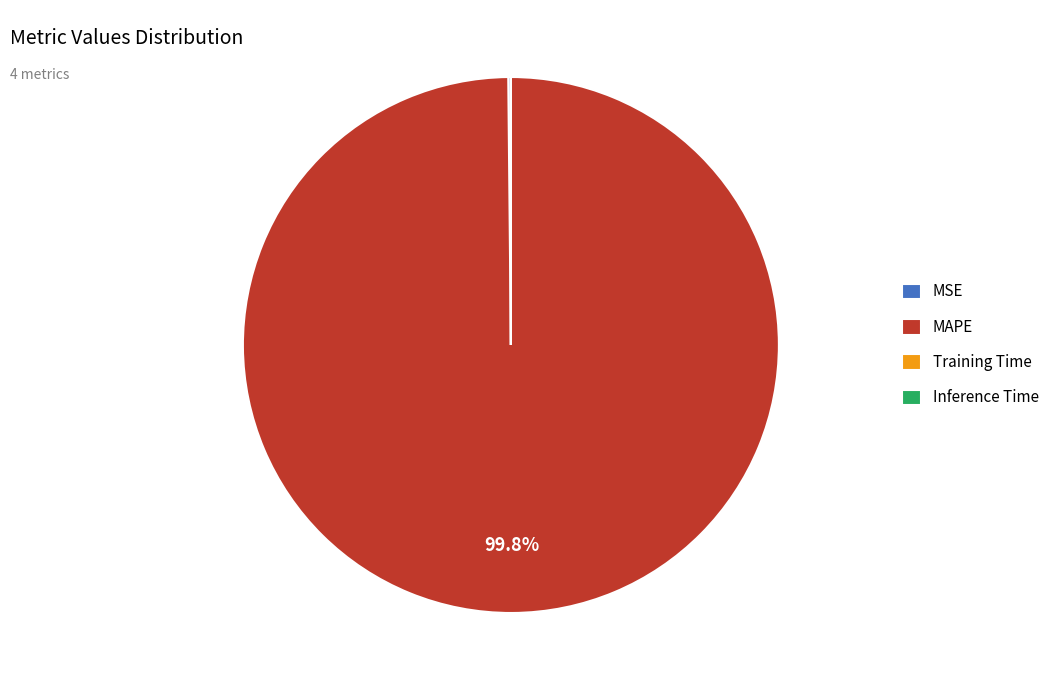

What is the largest slice in the pie chart?

MAPE